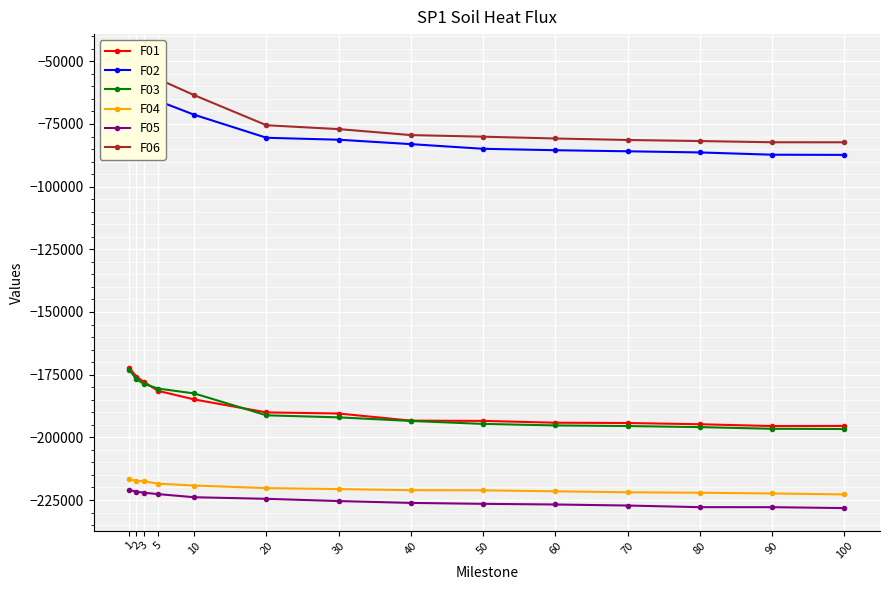

At which category is the sum across all series the highest?

1